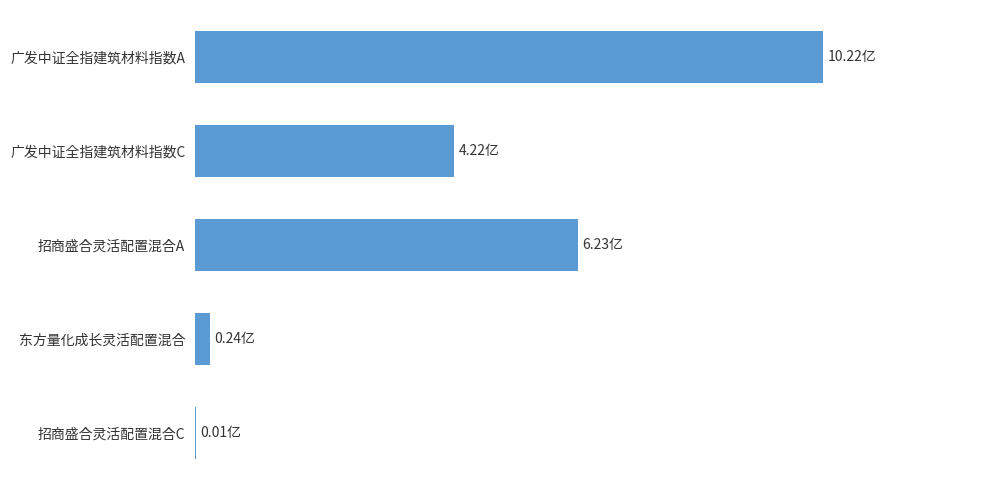

Does the chart contain stacked bars?

No